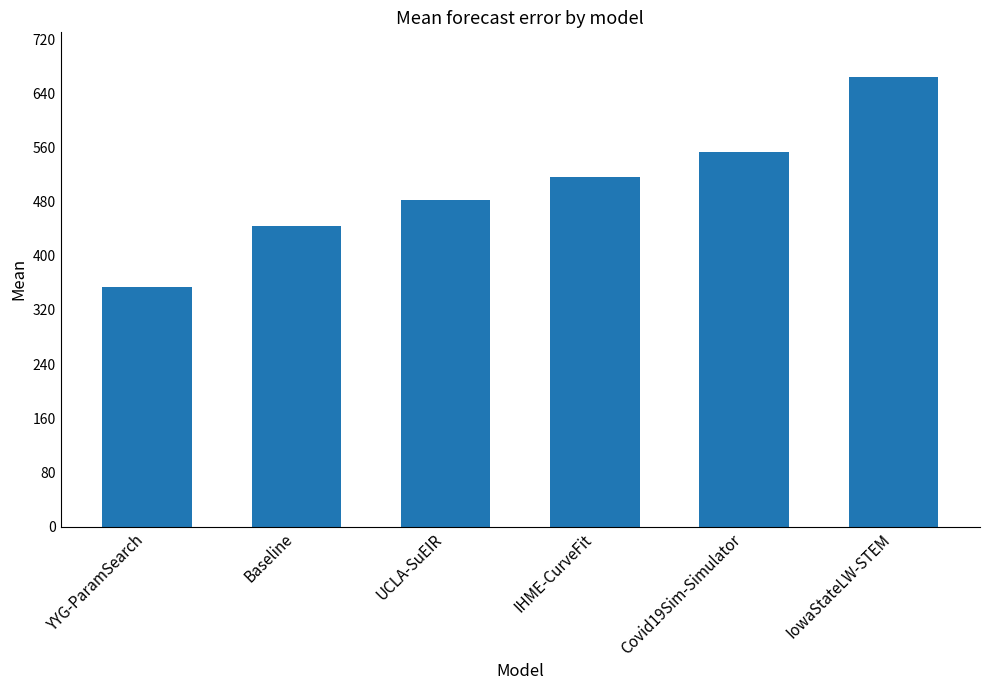

Where is the data nearest to the value 509?

IHME-CurveFit